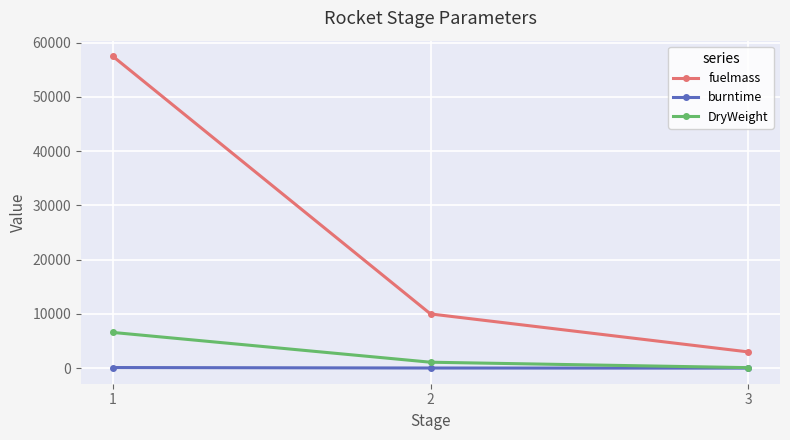

What is the maximum value for fuelmass?

57500